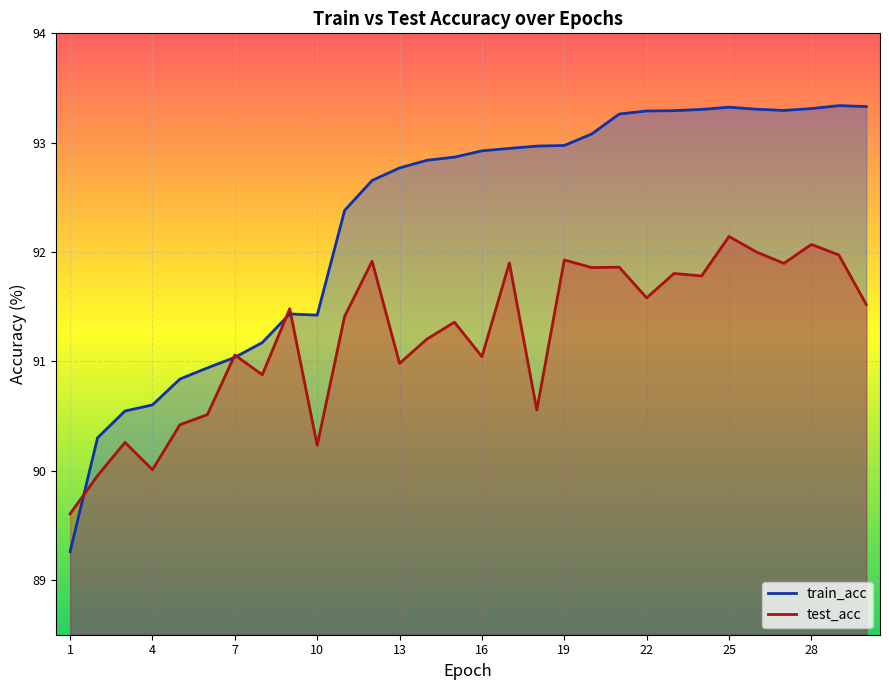

What is the difference between the test_acc values at 15 and 17?

0.5